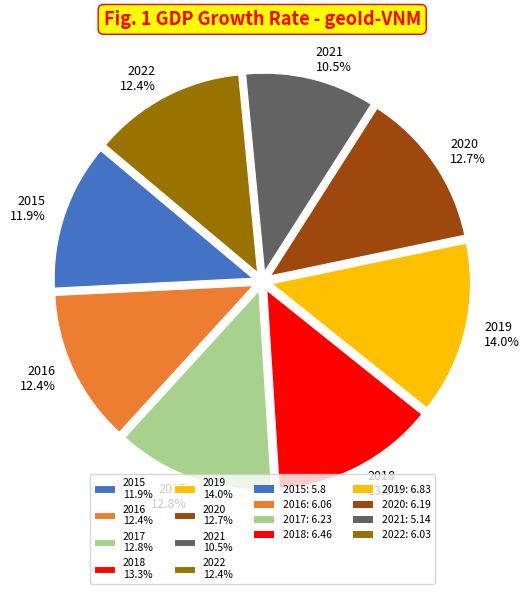

The 2015 slice represents 12% of the pie. True or false?

True